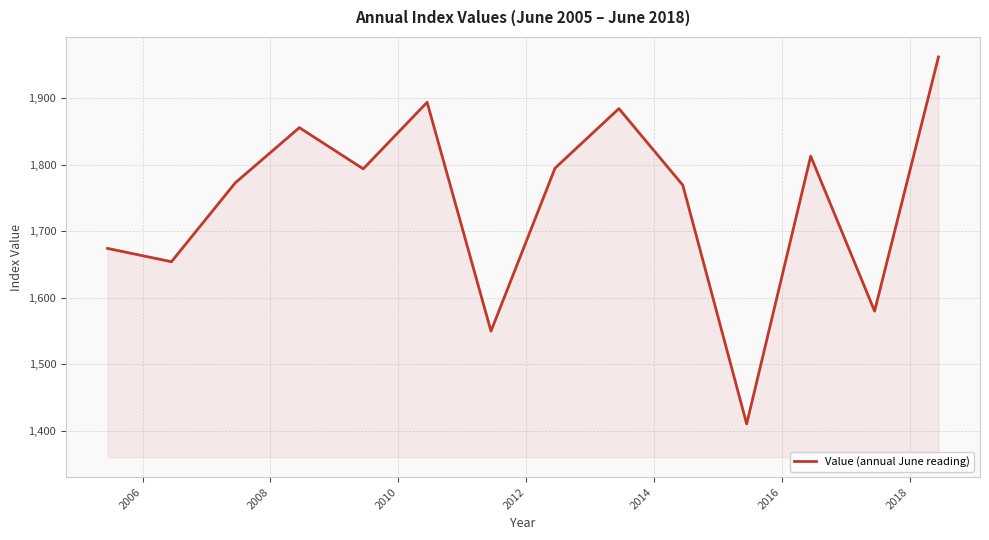

What is the maximum value shown in the chart?

1962.4